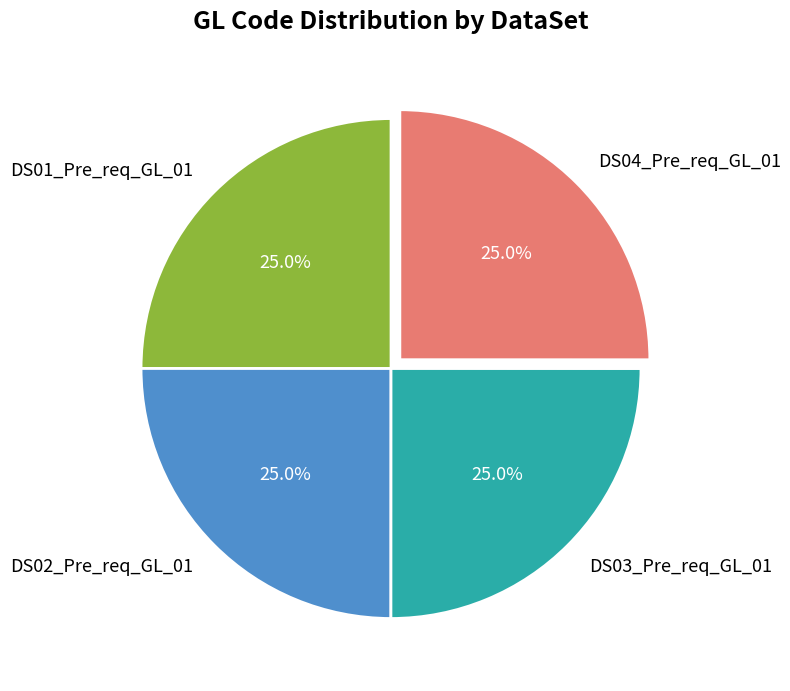

How many slices are in this pie chart?

4